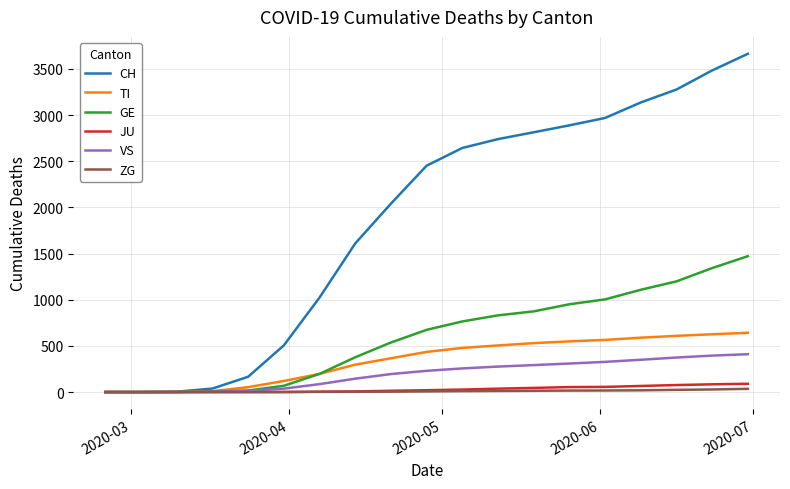

Which series has the largest total across all categories?

CH